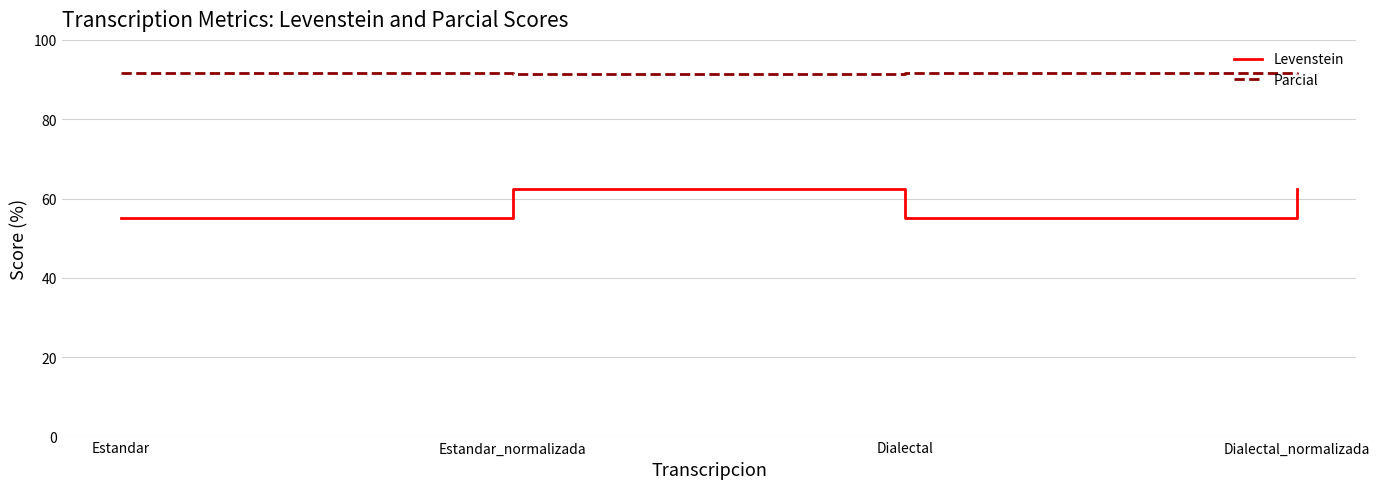

What position from the right is Estandar_normalizada?

3